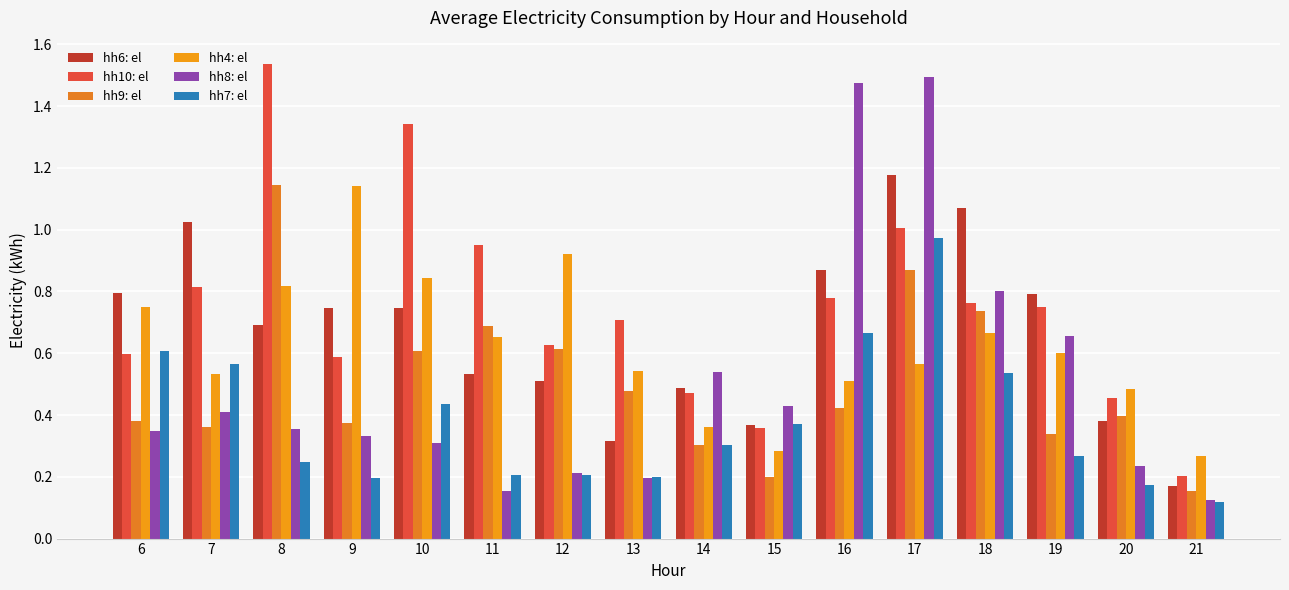

How many groups of bars are there?

16